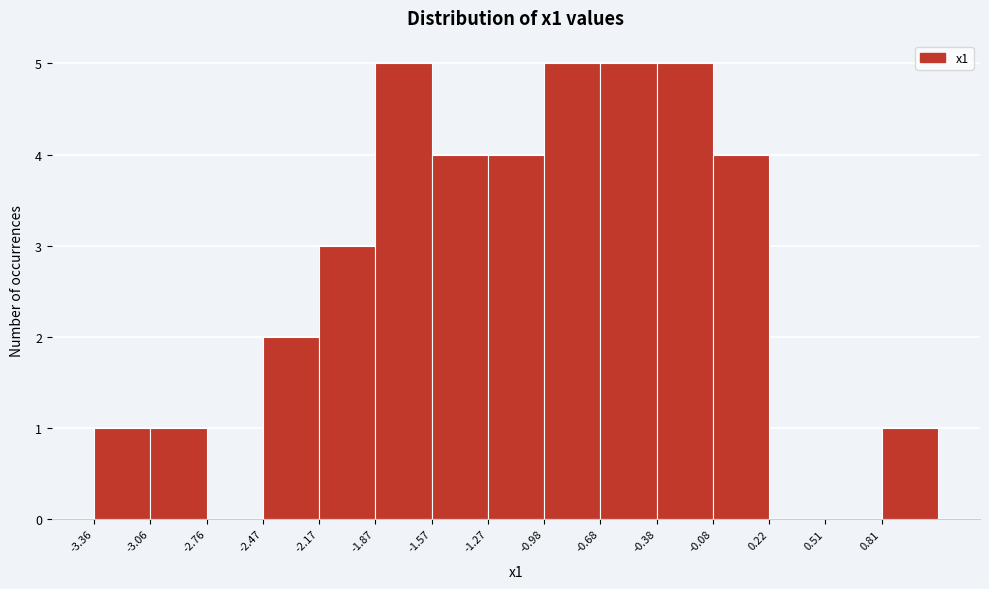

Reading left to right, transcribe this chart: for each bar, give the range it covers on the x-axis and its height. Neither the bar edges nor the heights are printed on the chart, so give them approximately, as read against the axes.

-3.35 to -3.05: 1
-3.05 to -2.75: 1
-2.75 to -2.45: 0
-2.45 to -2.15: 2
-2.15 to -1.85: 3
-1.85 to -1.55: 5
-1.55 to -1.25: 4
-1.25 to -1.00: 4
-1.00 to -0.70: 5
-0.70 to -0.40: 5
-0.40 to -0.10: 5
-0.10 to 0.20: 4
0.20 to 0.50: 0
0.50 to 0.80: 0
0.80 to 1.10: 1